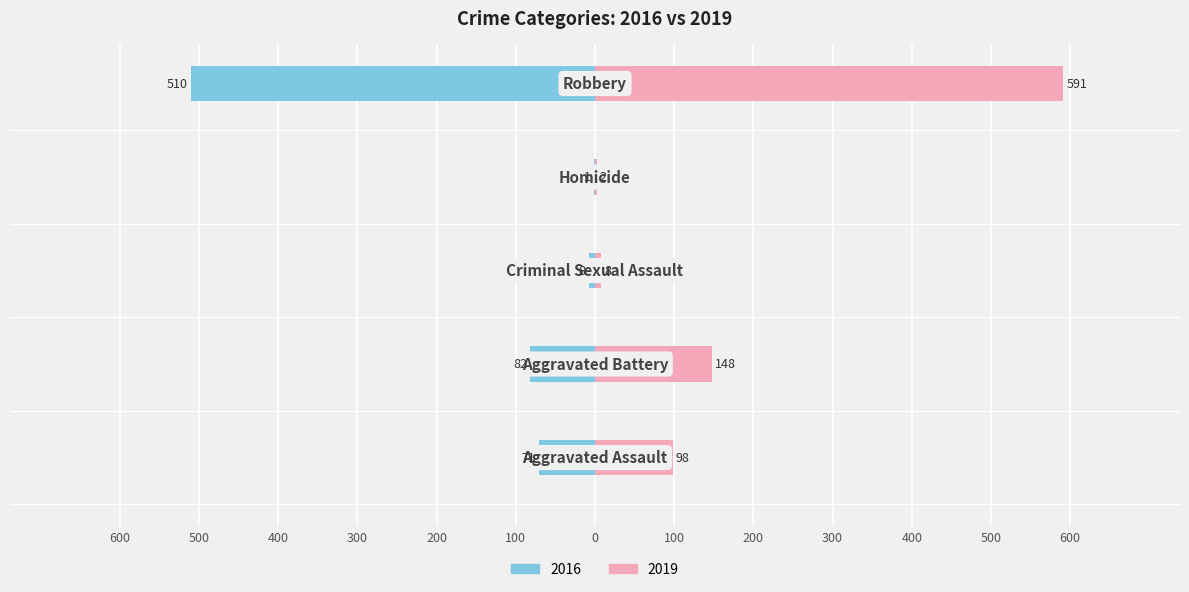

What is the label of the 2nd bar from the left?

Aggravated Battery